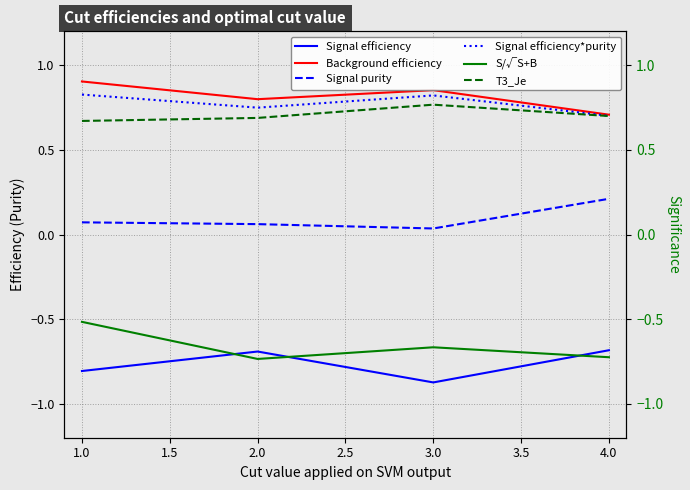

What is the difference between the maximum and minimum values in the Signal efficiency*purity series?

0.1